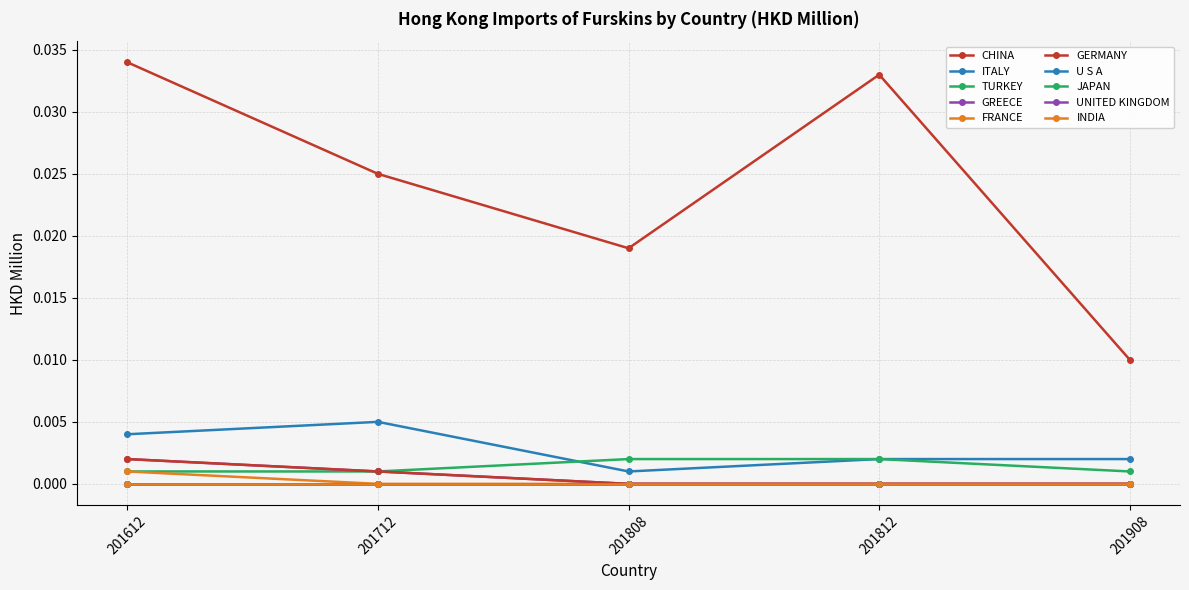

Does the chart have visible grid lines?

Yes